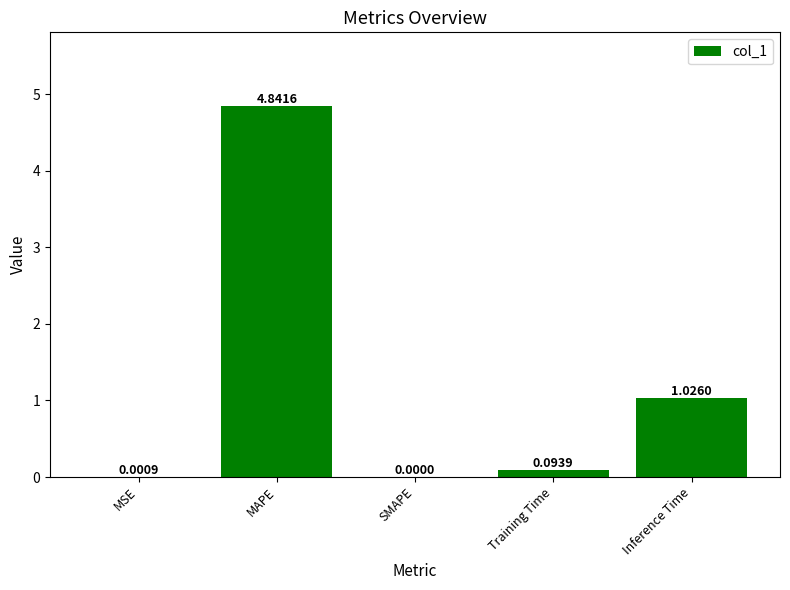

Where is the data nearest to the value 2?

Inference Time